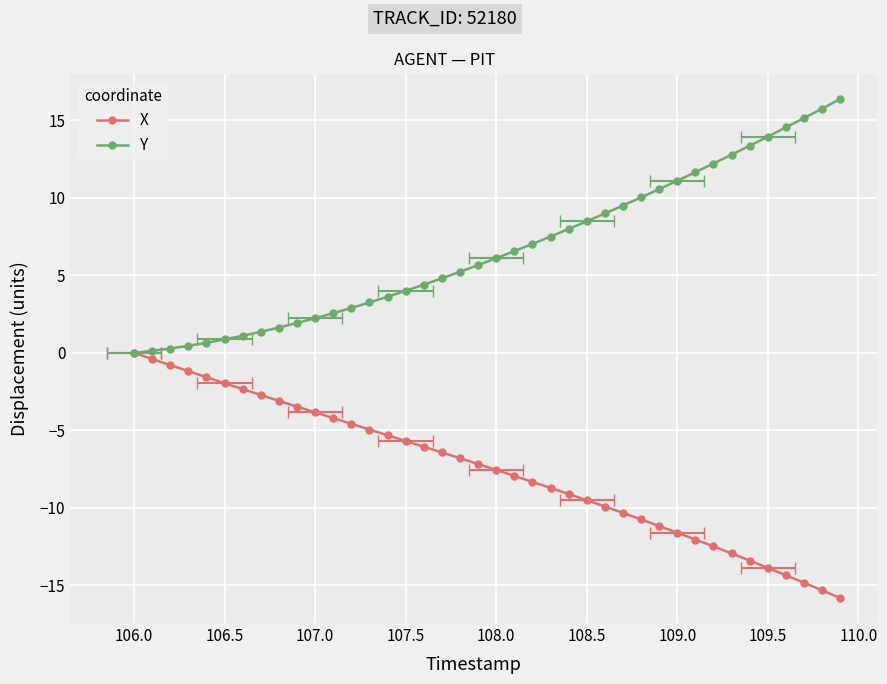

Where does the Y series first go above 6?

108.0